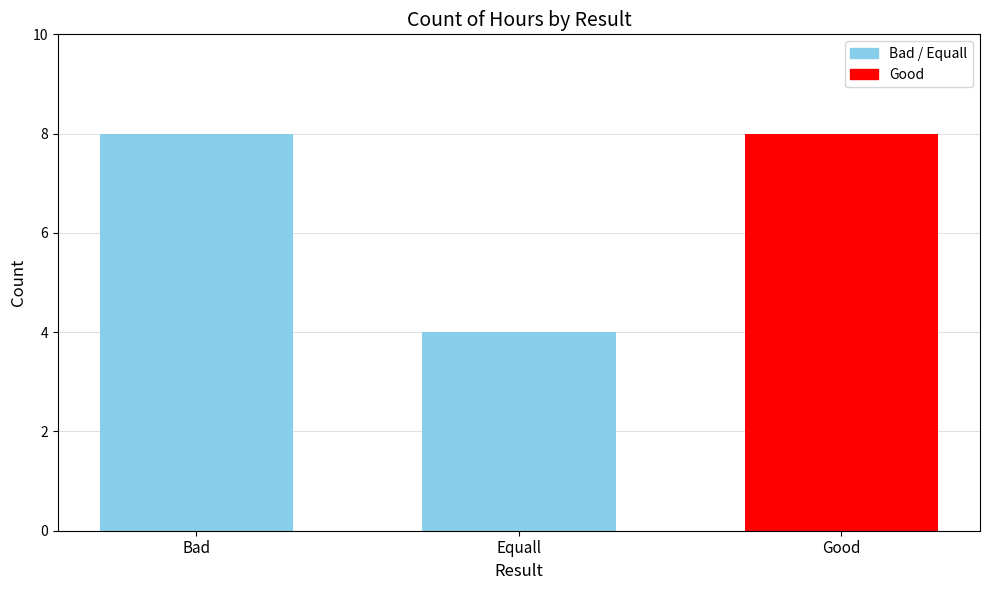

Is it true that the value at Equall is 4?

True